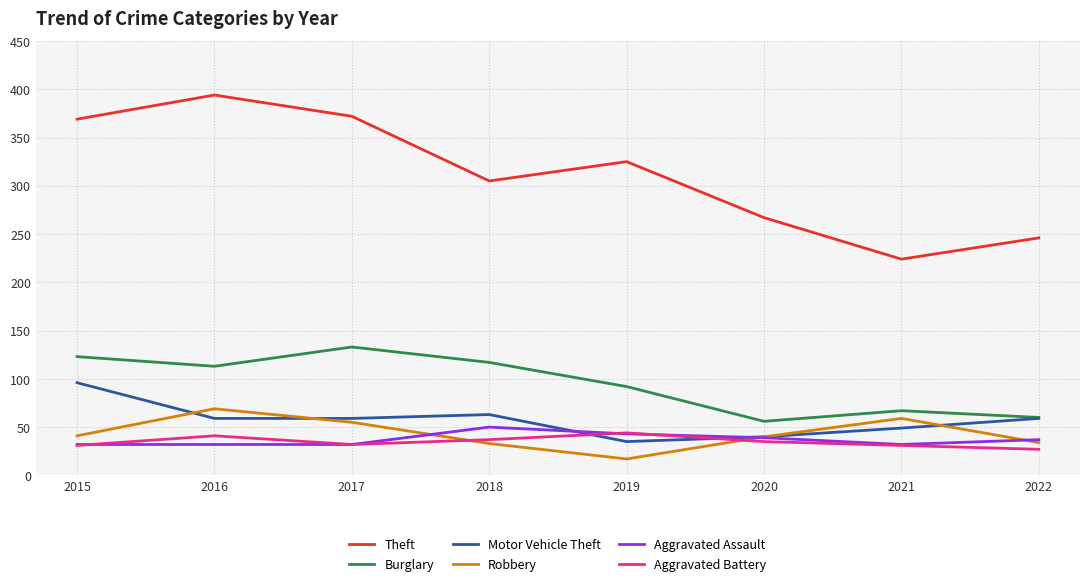

Which series has the widest spread of values?

Theft